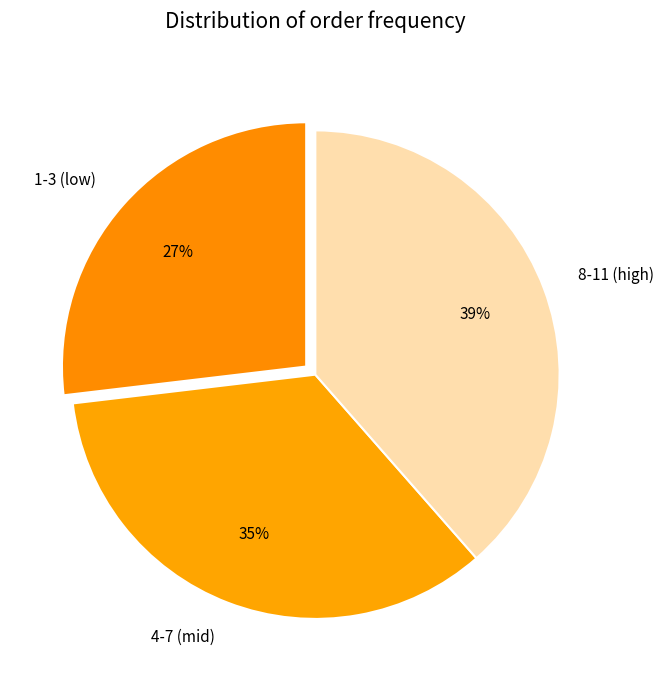

Is it true that 1-3 (low) is 41% of the pie?

False